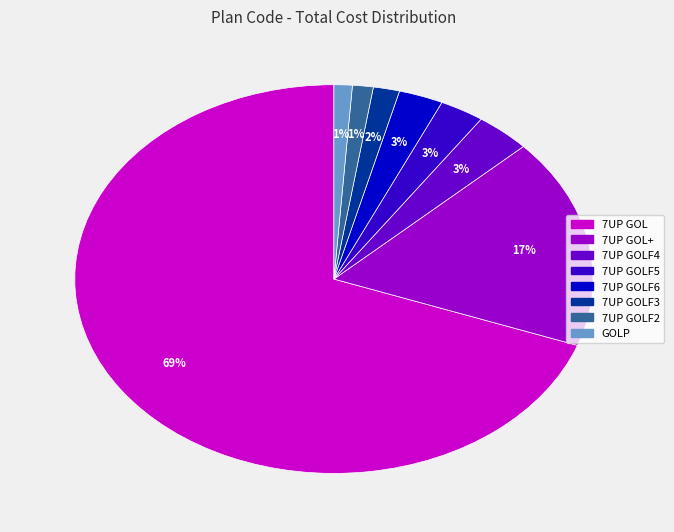

To the nearest percent, what is the average slice percentage?

12%